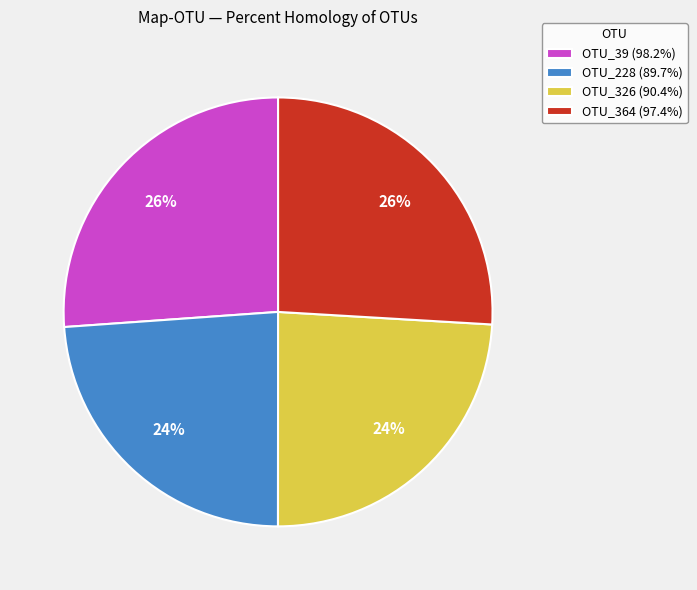

What percentage is the OTU_364 slice, to the nearest percent?

26%